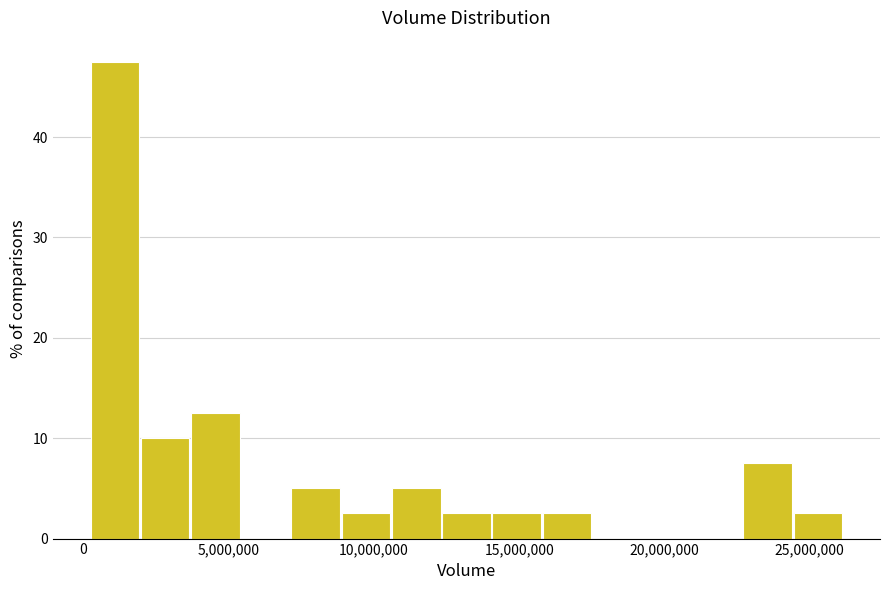

Read against the x-axis, roughly where is the centre of the tallest bar?

1000000